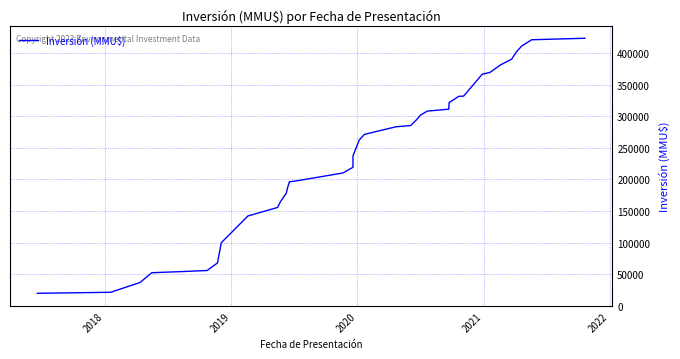

What is the value of the 12th point from the left?

178230